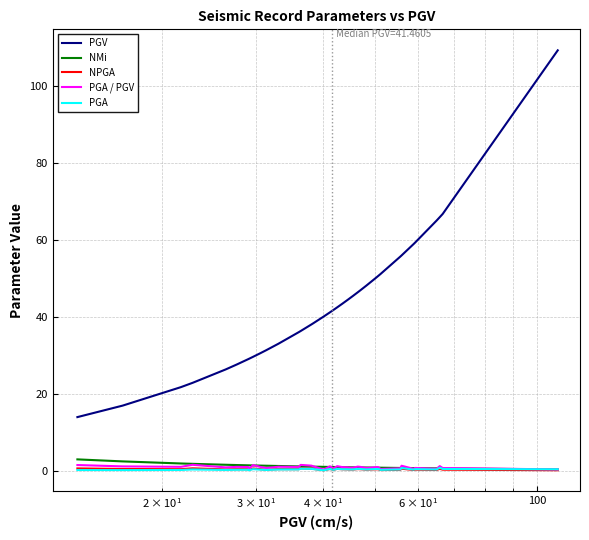

Which series has the largest range (max minus min)?

PGV